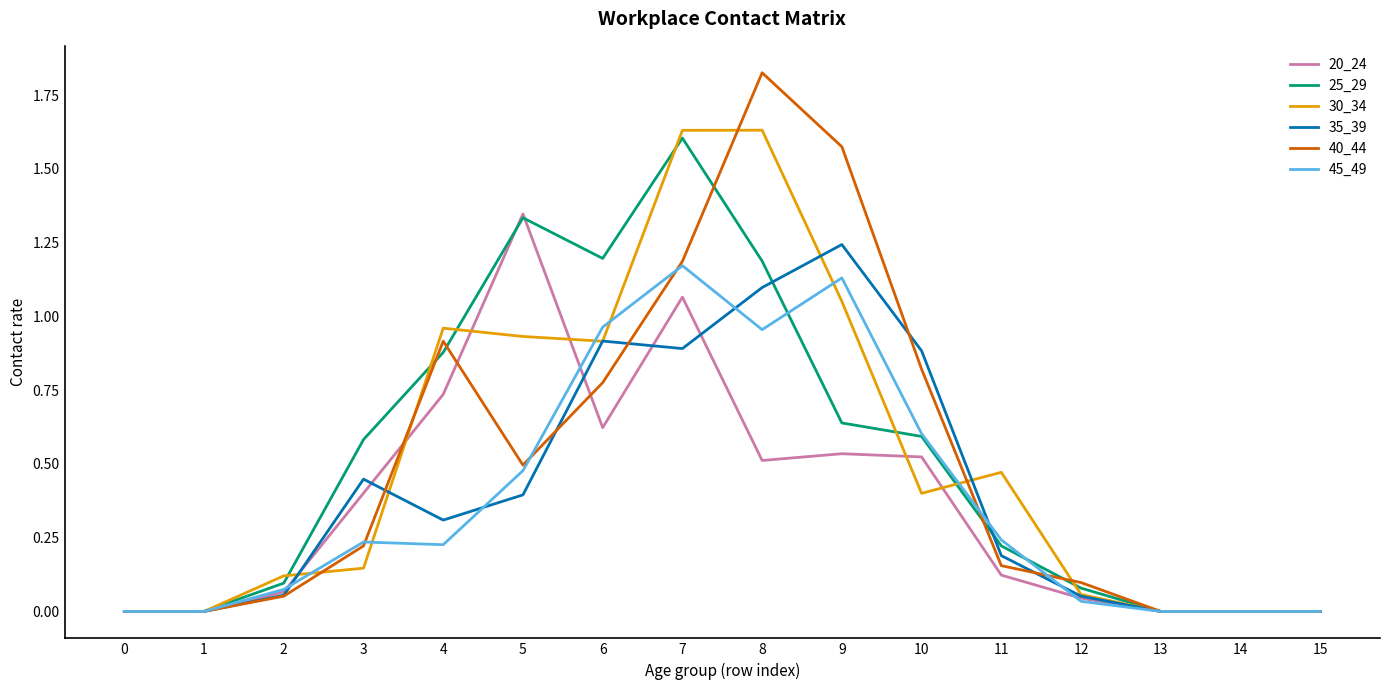

Which label corresponds to the largest value in the chart?

8